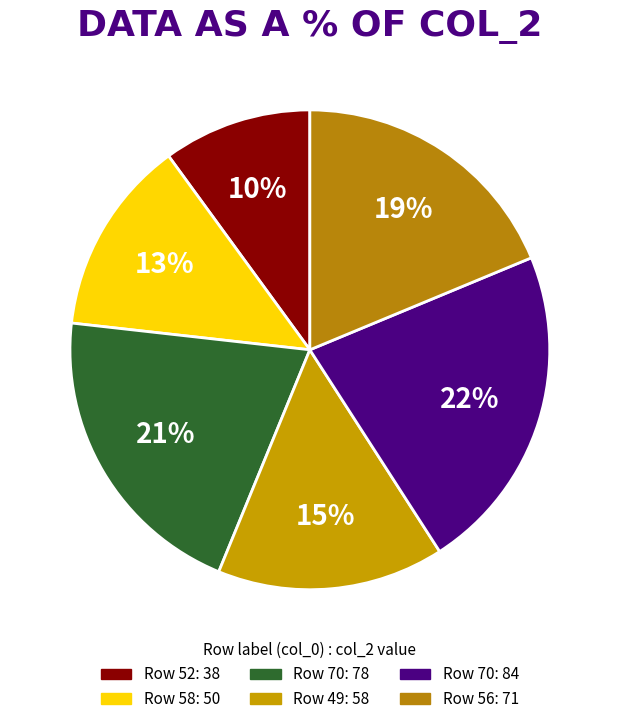

Which slice is the smallest?

52